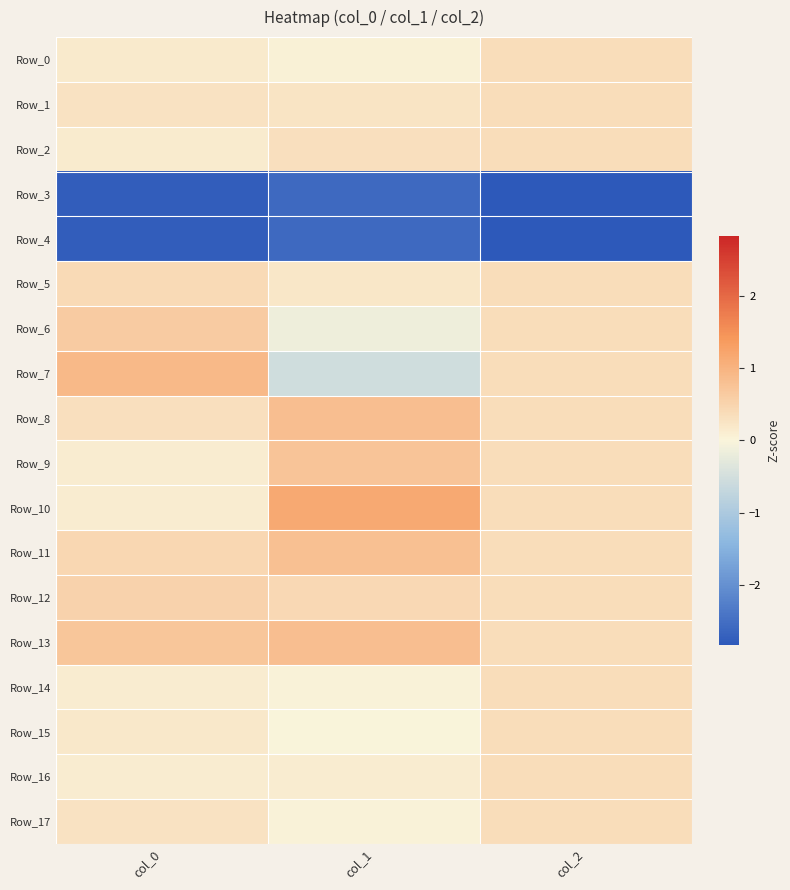

At how many categories does at least one series exceed 0?

3